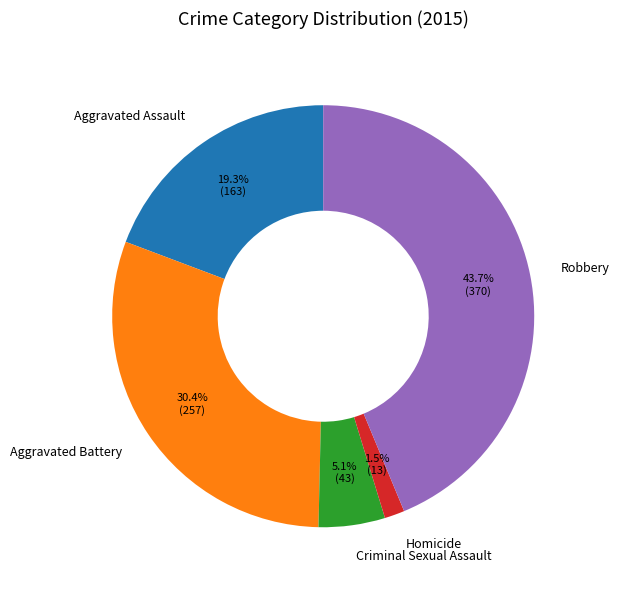

Is Aggravated Assault the majority of the pie?

No